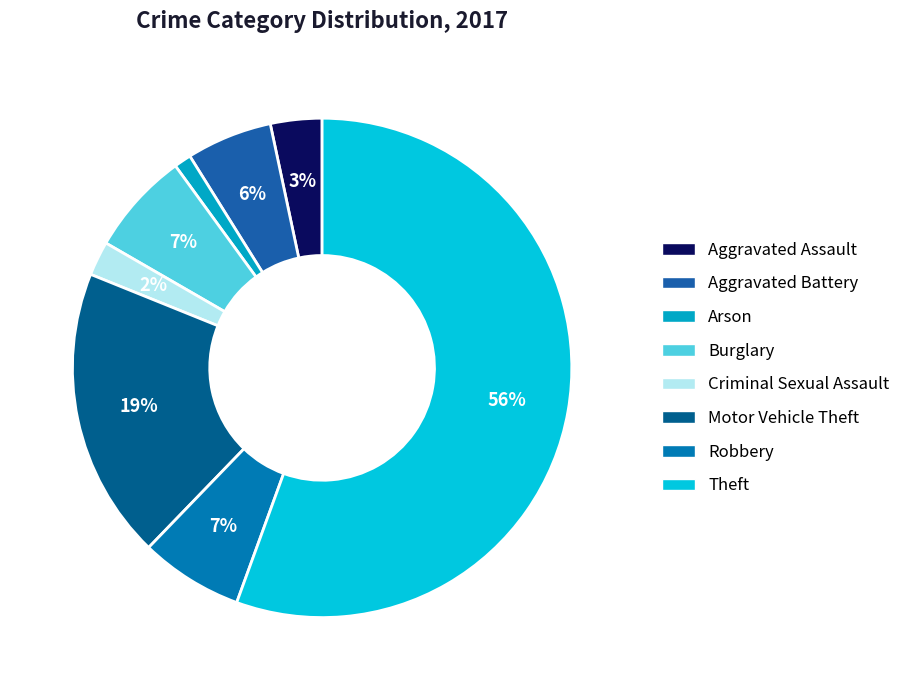

What is the change in value from Arson to Criminal Sexual Assault?

+1